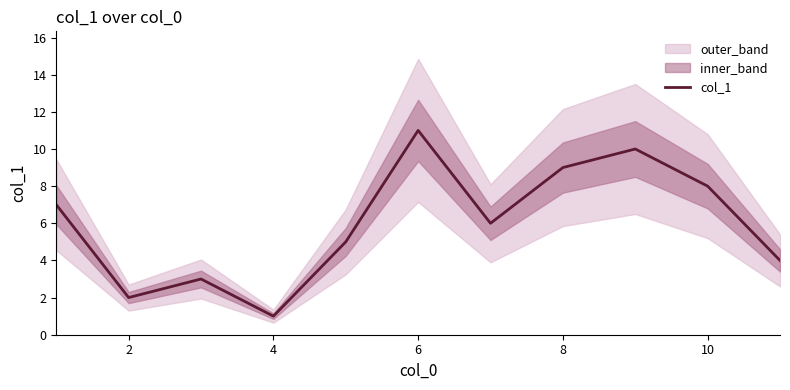

True or false: the data has more than 1 interior local peaks.

True